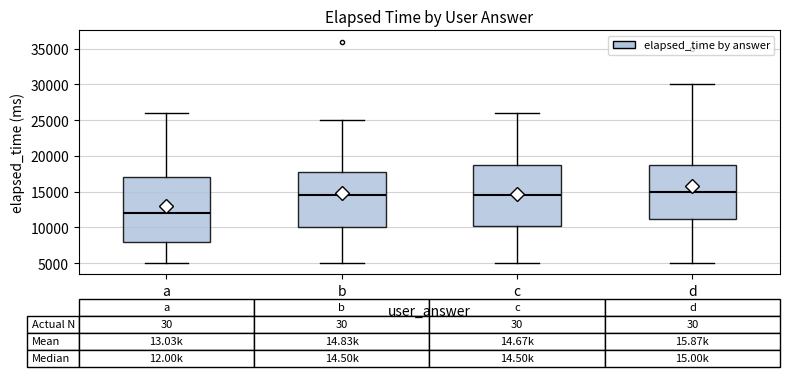

Which box's median line is the highest?

d